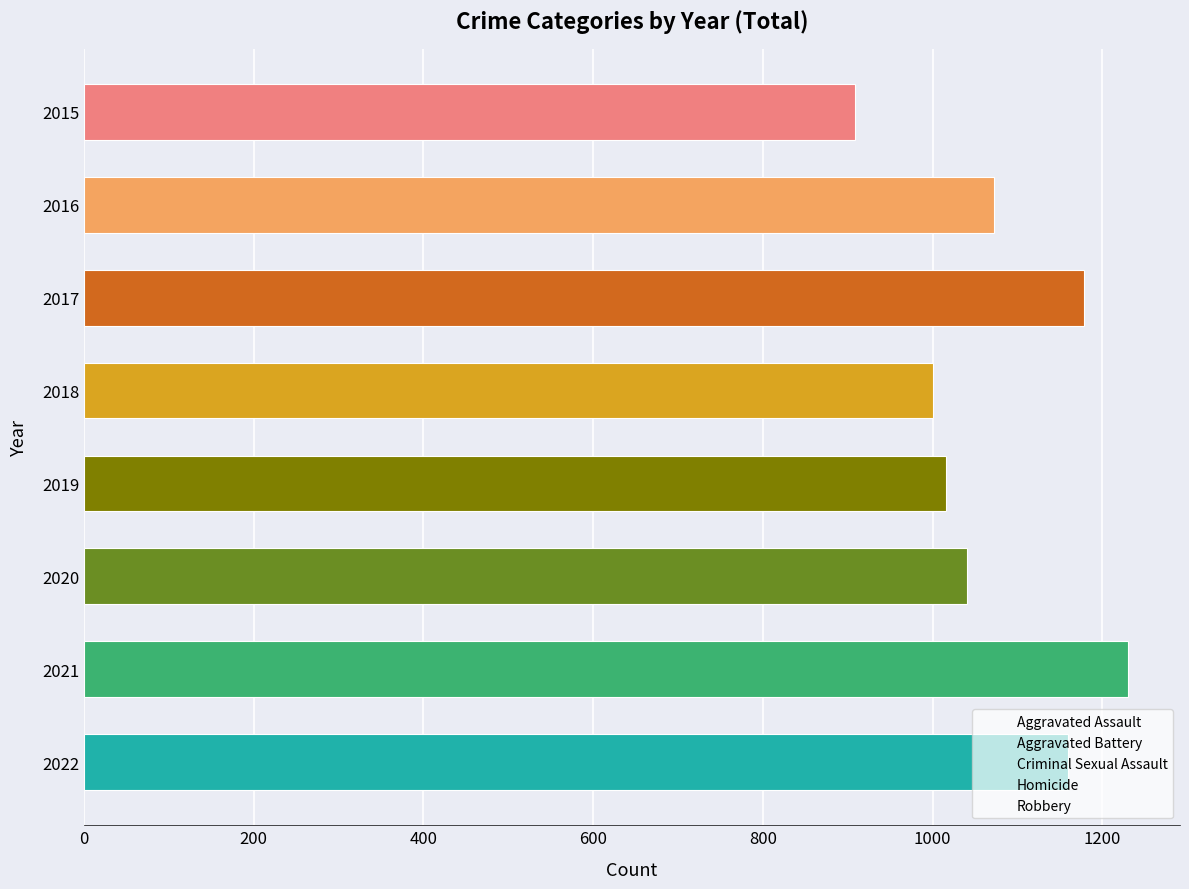

The chart shows a value of 1041 at 2020. True or false?

True